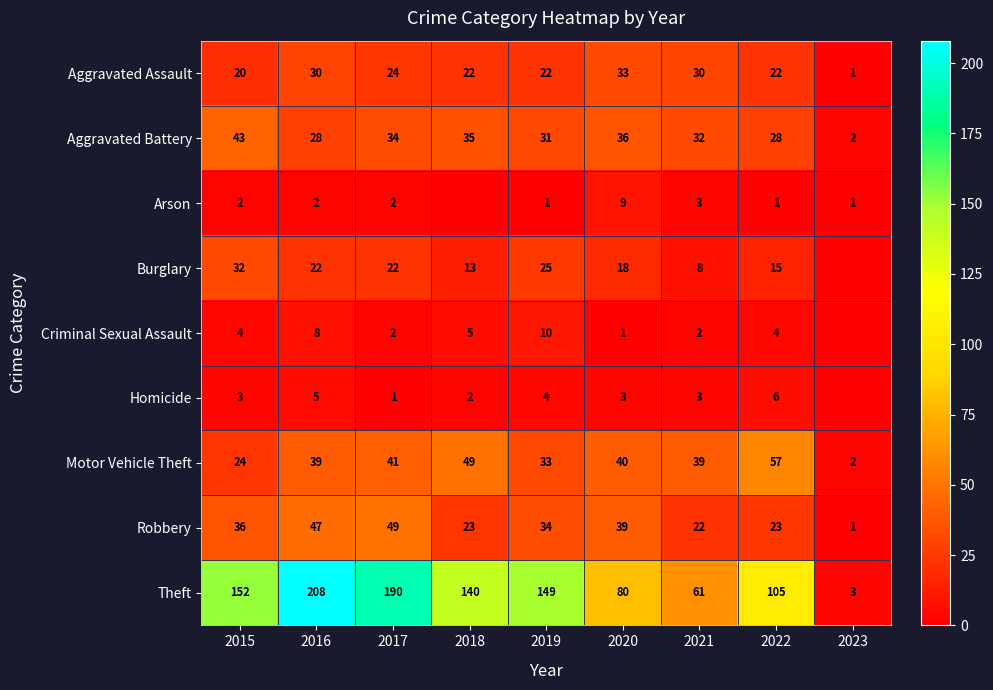

The Motor Vehicle Theft series shows 70 at 2020. True or false?

False